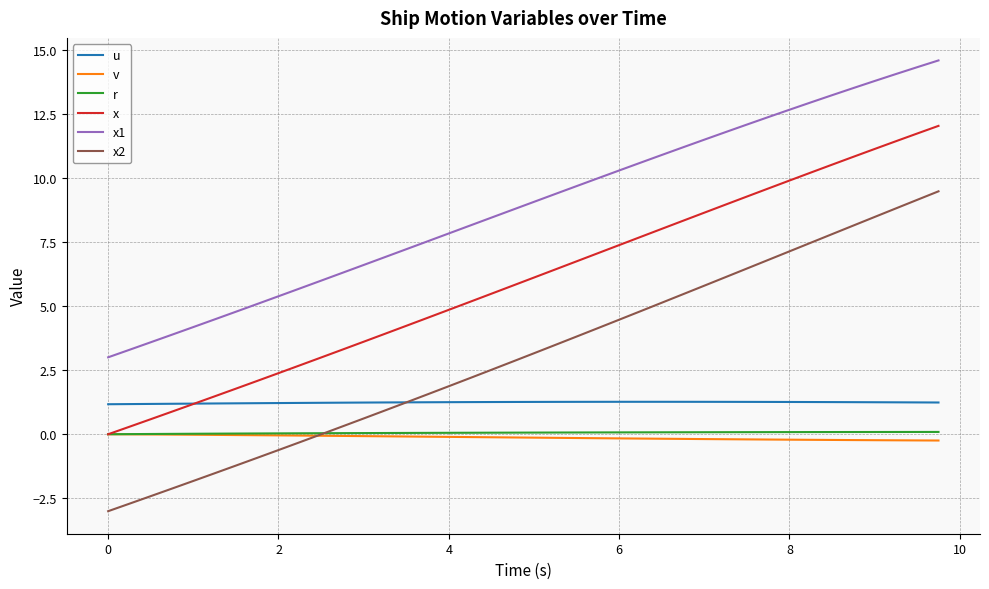

True or false: r and u intersect in this chart.

False